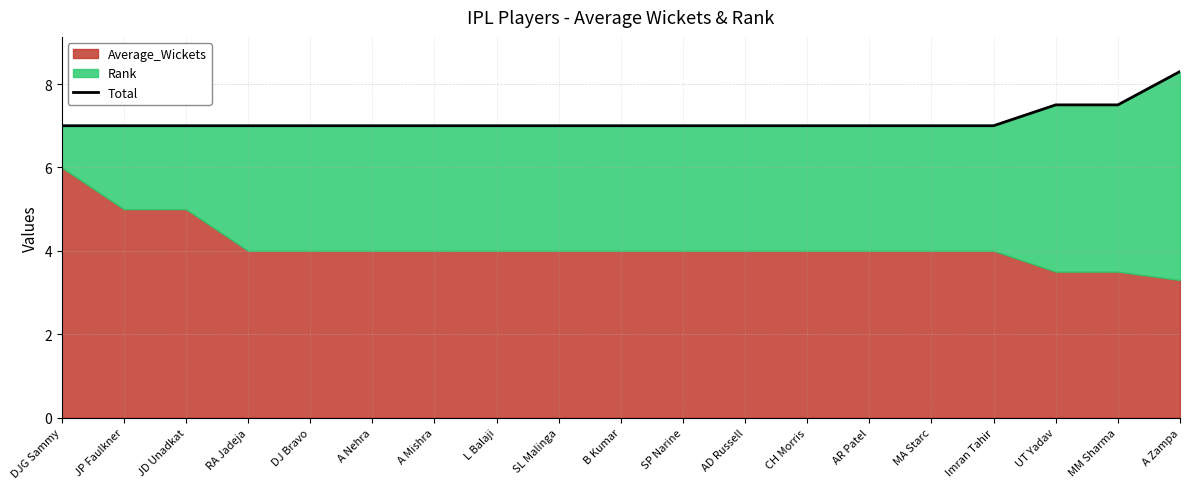

List the labels in order of value, smallest first.

DJG Sammy, JP Faulkner, JD Unadkat, RA Jadeja, DJ Bravo, A Nehra, A Mishra, L Balaji, SL Malinga, B Kumar, SP Narine, AD Russell, CH Morris, AR Patel, MA Starc, Imran Tahir, UT Yadav, MM Sharma, A Zampa